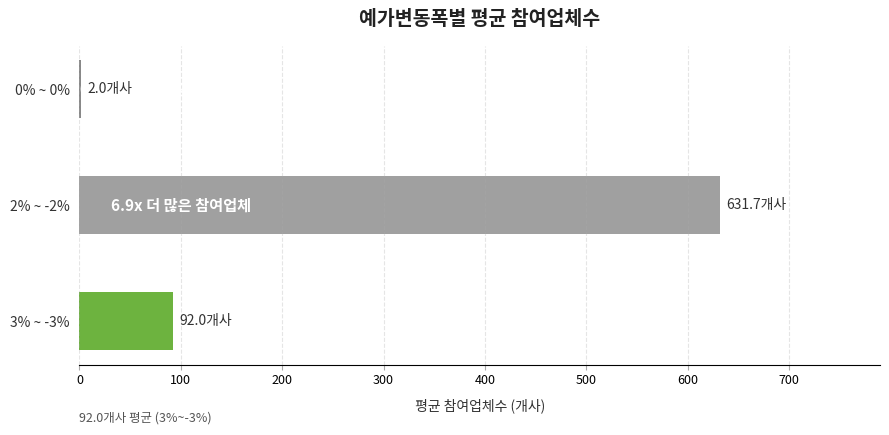

The value at 2% ~ -2% is 631.7. True or false?

True